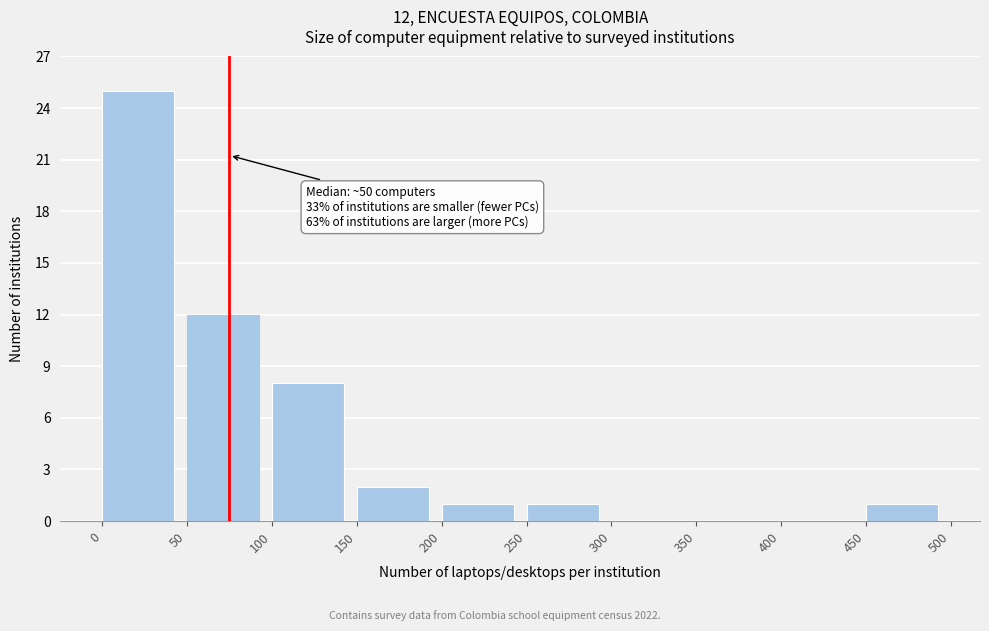

Over which range of the x-axis is the bar tallest?

0 to 50